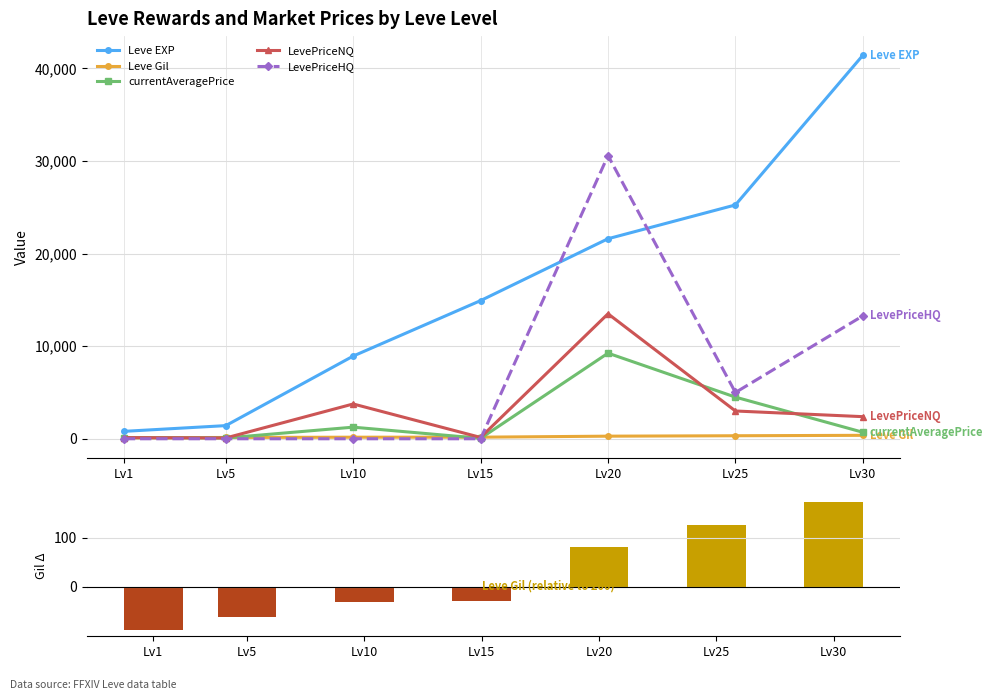

At how many categories does at least one series exceed 34753?

1